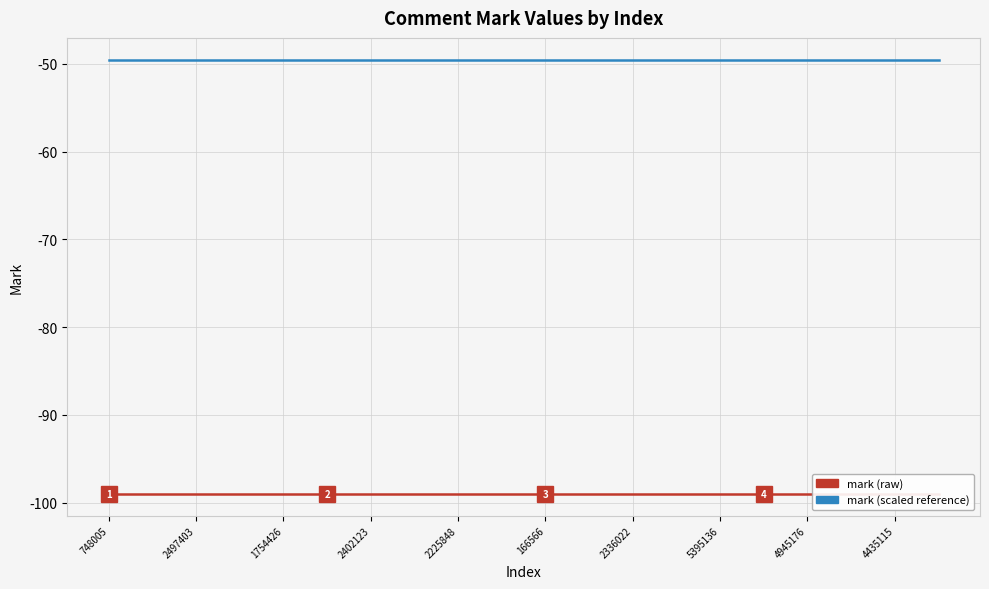

True or false: mark (scaled reference) and mark (raw) intersect in this chart.

False